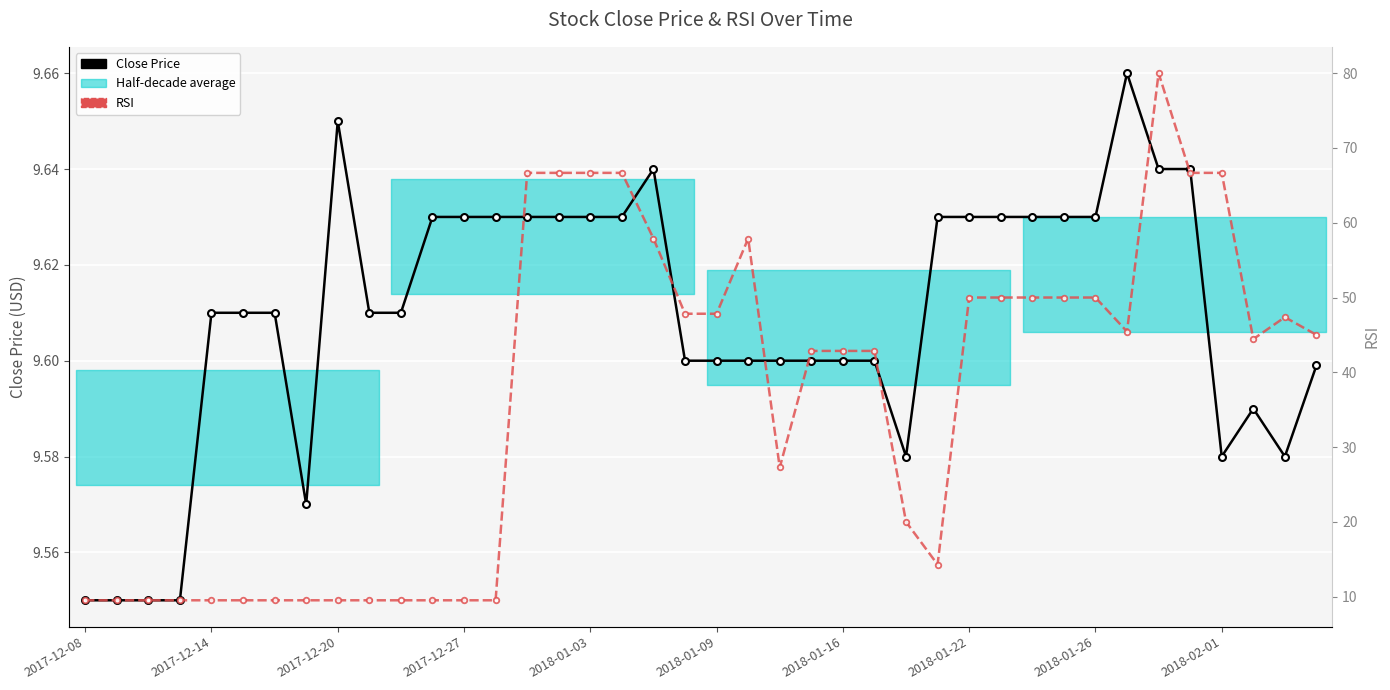

How many interior local valleys does the RSI series have?

4